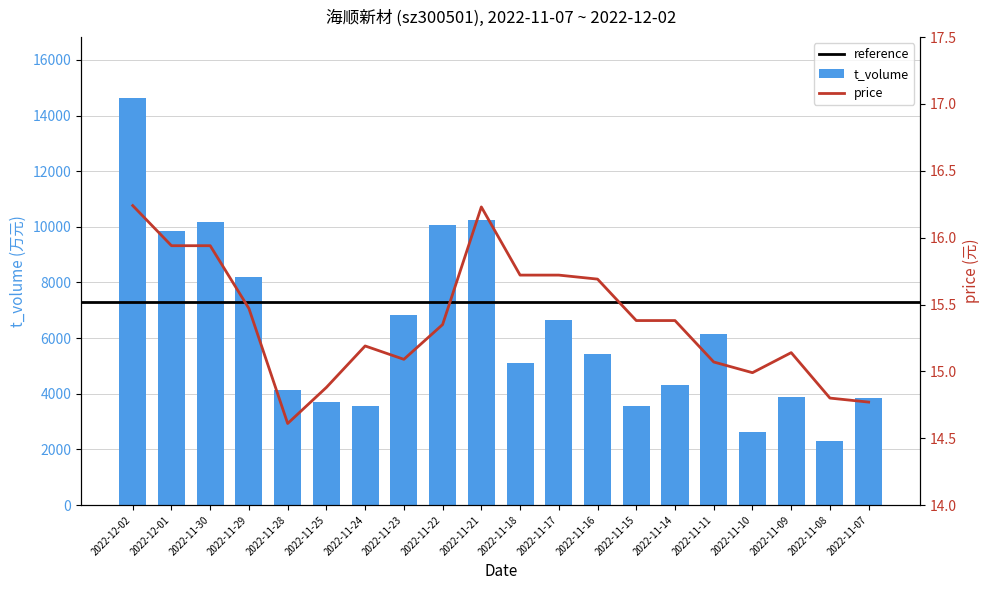

At which category does the chart reach its minimum across all series?

2022-11-28